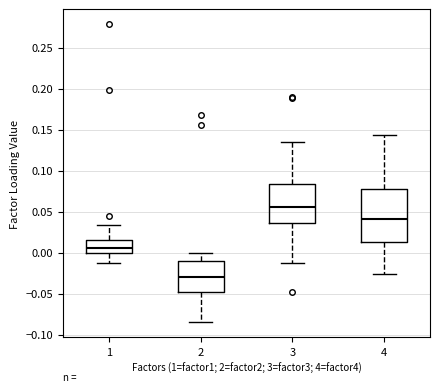

Where does the upper whisker of the box at x = 3 end on the y-axis? The values are not printed on the chart, so give them approximately, as read against the axis.

0.135